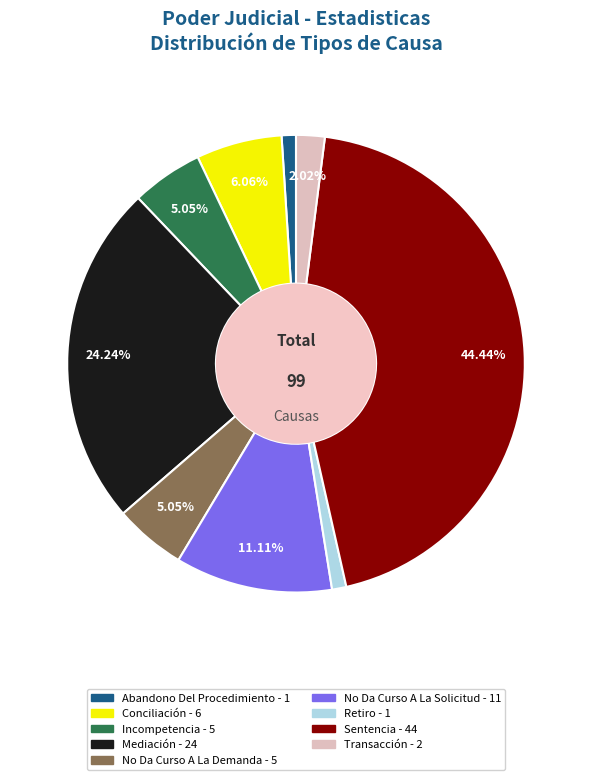

Is it true that Conciliación is 6% of the pie?

True